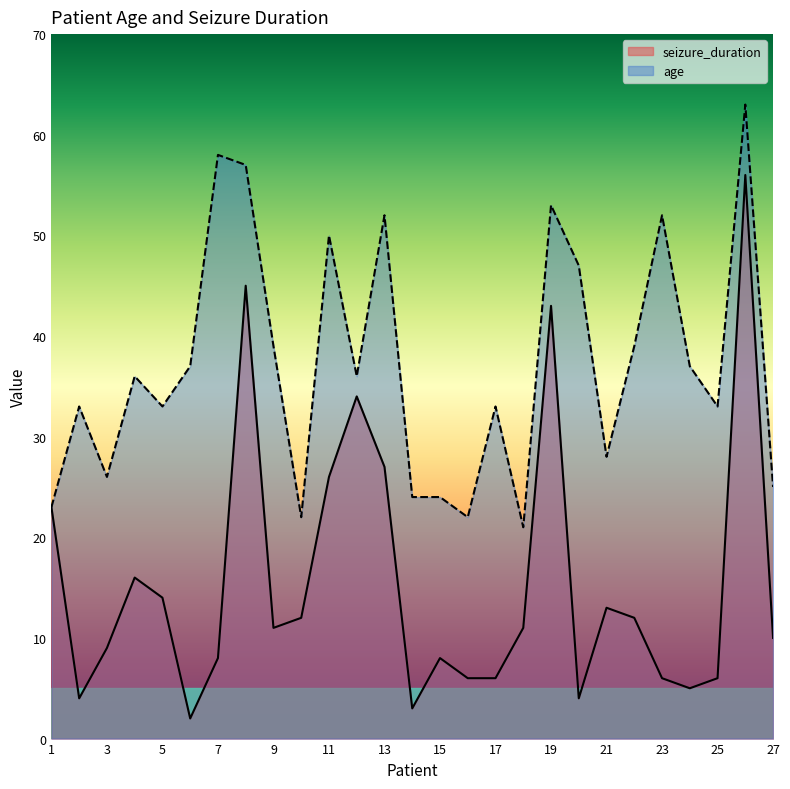

How many data points in age are above 36?

12